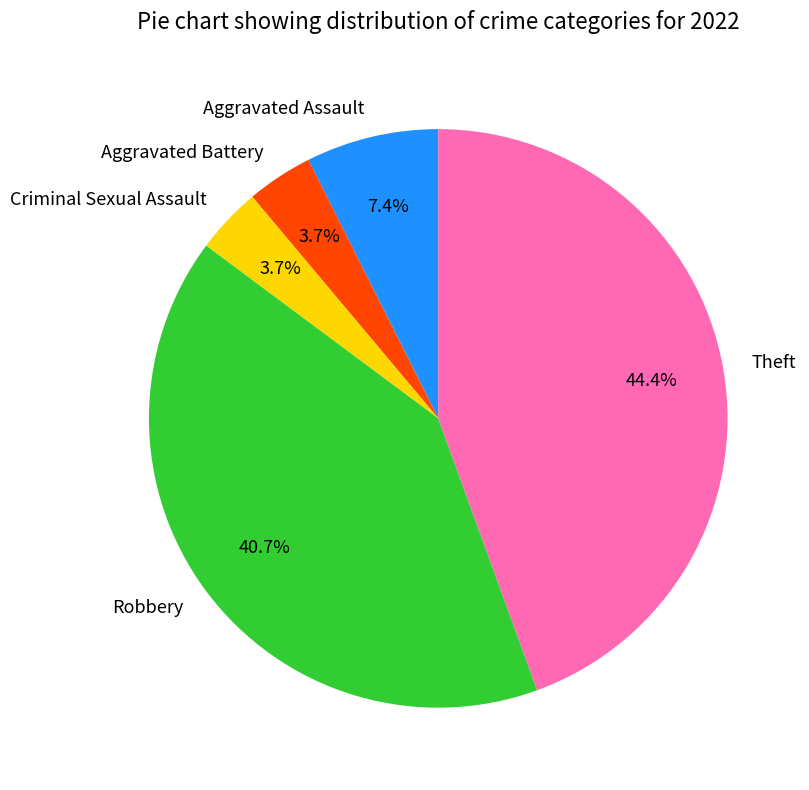

Which category has the biggest portion of the pie?

Theft